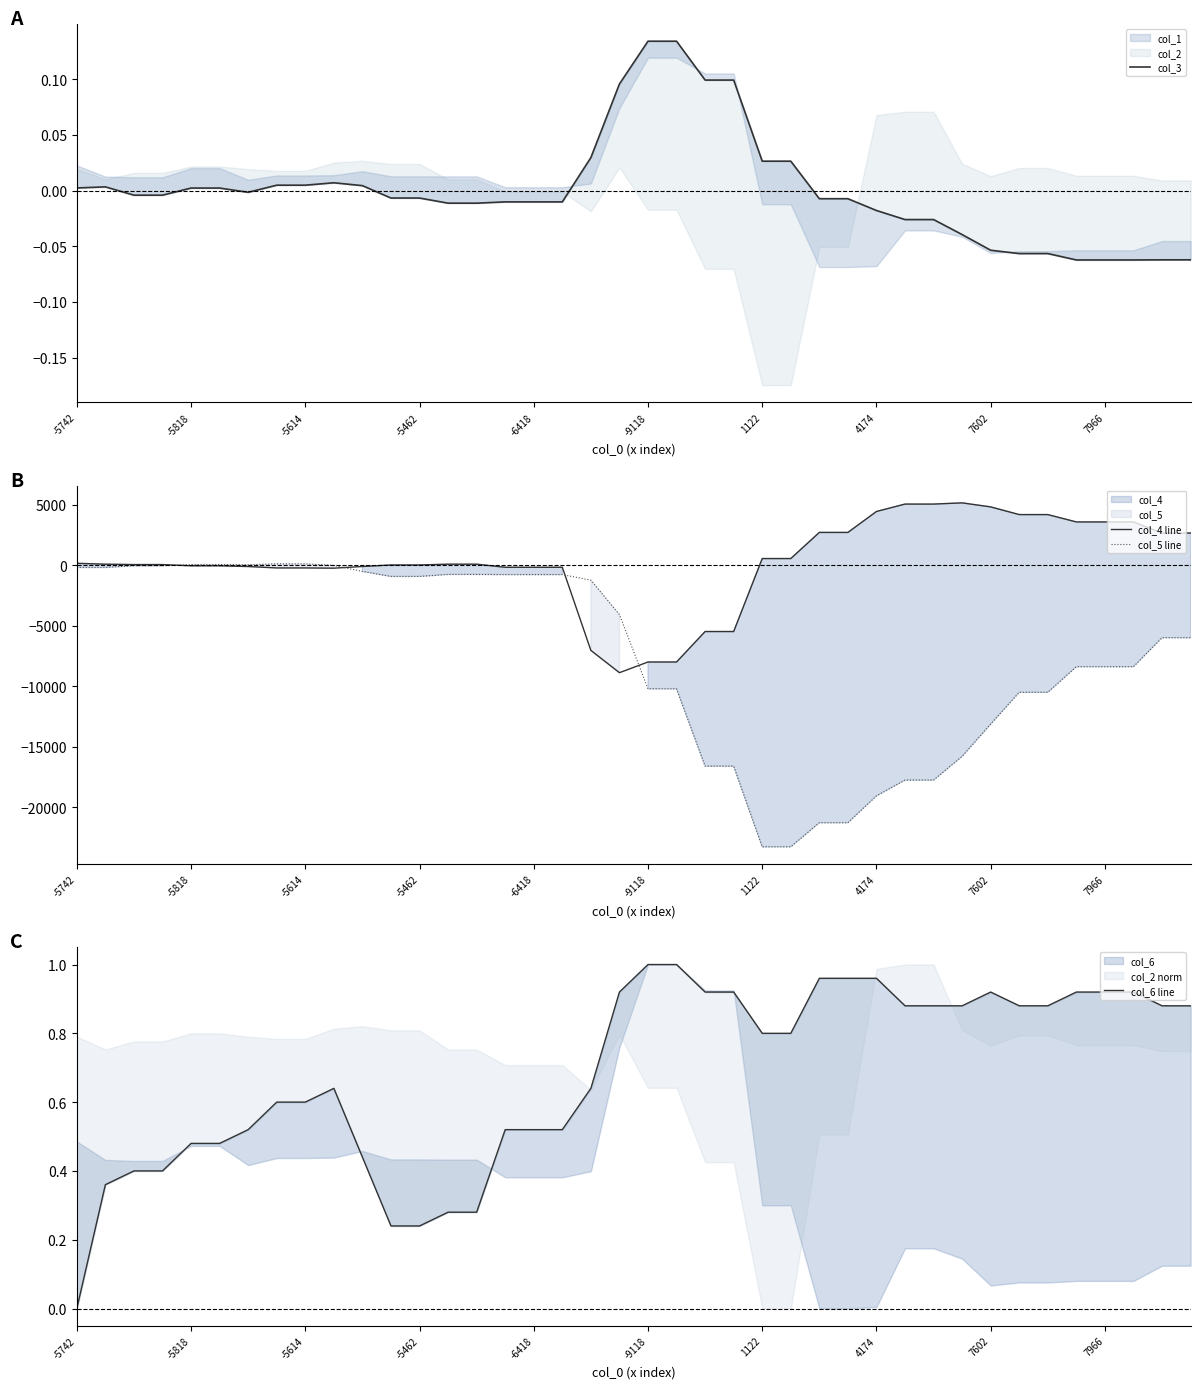

After their last crossing, which series has the higher values: col_4 line or col_6 line?

col_4 line